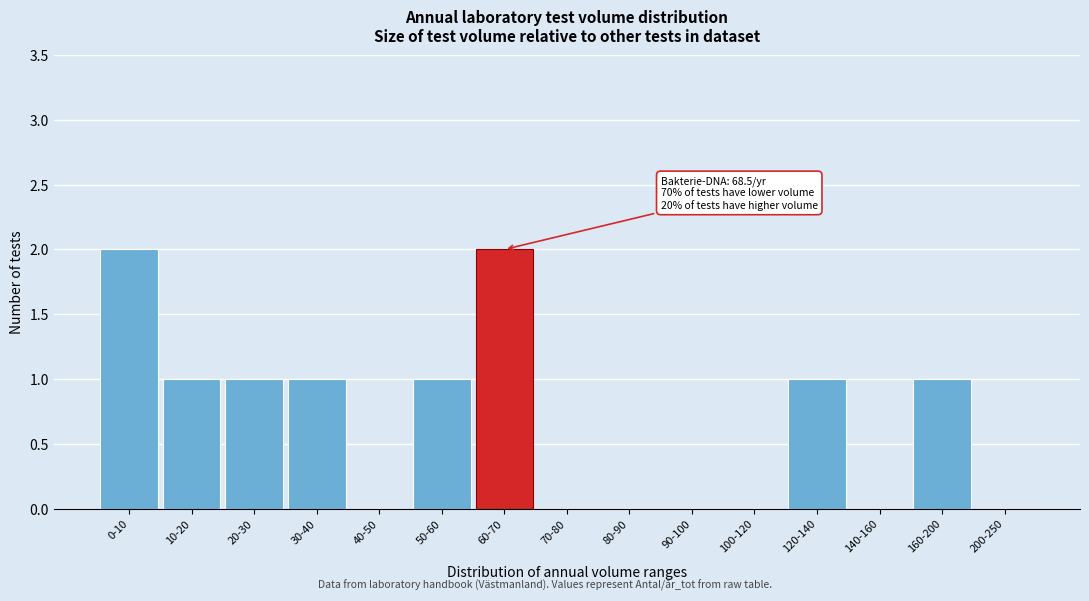

Reading left to right, what are all the values shown in this chart?

0-10=2	10-20=1	20-30=1	30-40=1	40-50=0	50-60=1	60-70=2	70-80=0	80-90=0	90-100=0	100-120=0	120-140=1	140-160=0	160-200=1	200-250=0